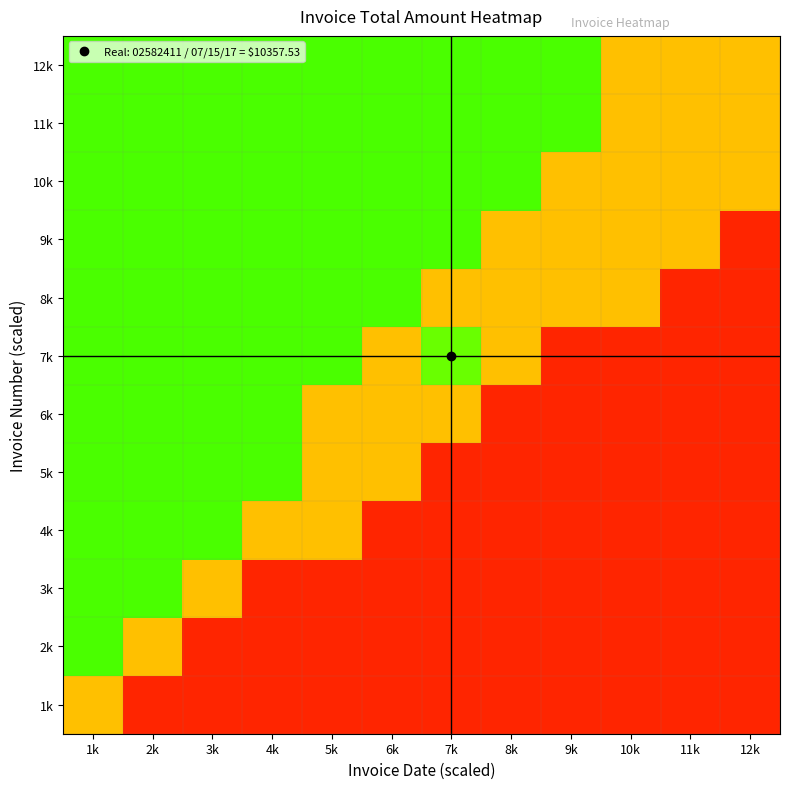

Reading left to right, transcribe all the data shown in this chart.

1k: 1k=0.5	2k=0.1	3k=0.1	4k=0.1	5k=0.1	6k=0.1	7k=0.1	8k=0.1	9k=0.1	10k=0.1	11k=0.1	12k=0.1
2k: 1k=0.9	2k=0.5	3k=0.1	4k=0.1	5k=0.1	6k=0.1	7k=0.1	8k=0.1	9k=0.1	10k=0.1	11k=0.1	12k=0.1
3k: 1k=0.9	2k=0.9	3k=0.5	4k=0.1	5k=0.1	6k=0.1	7k=0.1	8k=0.1	9k=0.1	10k=0.1	11k=0.1	12k=0.1
4k: 1k=0.9	2k=0.9	3k=0.9	4k=0.5	5k=0.5	6k=0.1	7k=0.1	8k=0.1	9k=0.1	10k=0.1	11k=0.1	12k=0.1
5k: 1k=0.9	2k=0.9	3k=0.9	4k=0.9	5k=0.5	6k=0.5	7k=0.1	8k=0.1	9k=0.1	10k=0.1	11k=0.1	12k=0.1
6k: 1k=0.9	2k=0.9	3k=0.9	4k=0.9	5k=0.5	6k=0.5	7k=0.5	8k=0.1	9k=0.1	10k=0.1	11k=0.1	12k=0.1
7k: 1k=0.9	2k=0.9	3k=0.9	4k=0.9	5k=0.9	6k=0.5	7k=0.9	8k=0.5	9k=0.1	10k=0.1	11k=0.1	12k=0.1
8k: 1k=0.9	2k=0.9	3k=0.9	4k=0.9	5k=0.9	6k=0.9	7k=0.5	8k=0.5	9k=0.5	10k=0.5	11k=0.1	12k=0.1
9k: 1k=0.9	2k=0.9	3k=0.9	4k=0.9	5k=0.9	6k=0.9	7k=0.9	8k=0.5	9k=0.5	10k=0.5	11k=0.5	12k=0.1
10k: 1k=0.9	2k=0.9	3k=0.9	4k=0.9	5k=0.9	6k=0.9	7k=0.9	8k=0.9	9k=0.5	10k=0.5	11k=0.5	12k=0.5
11k: 1k=0.9	2k=0.9	3k=0.9	4k=0.9	5k=0.9	6k=0.9	7k=0.9	8k=0.9	9k=0.9	10k=0.5	11k=0.5	12k=0.5
12k: 1k=0.9	2k=0.9	3k=0.9	4k=0.9	5k=0.9	6k=0.9	7k=0.9	8k=0.9	9k=0.9	10k=0.5	11k=0.5	12k=0.5